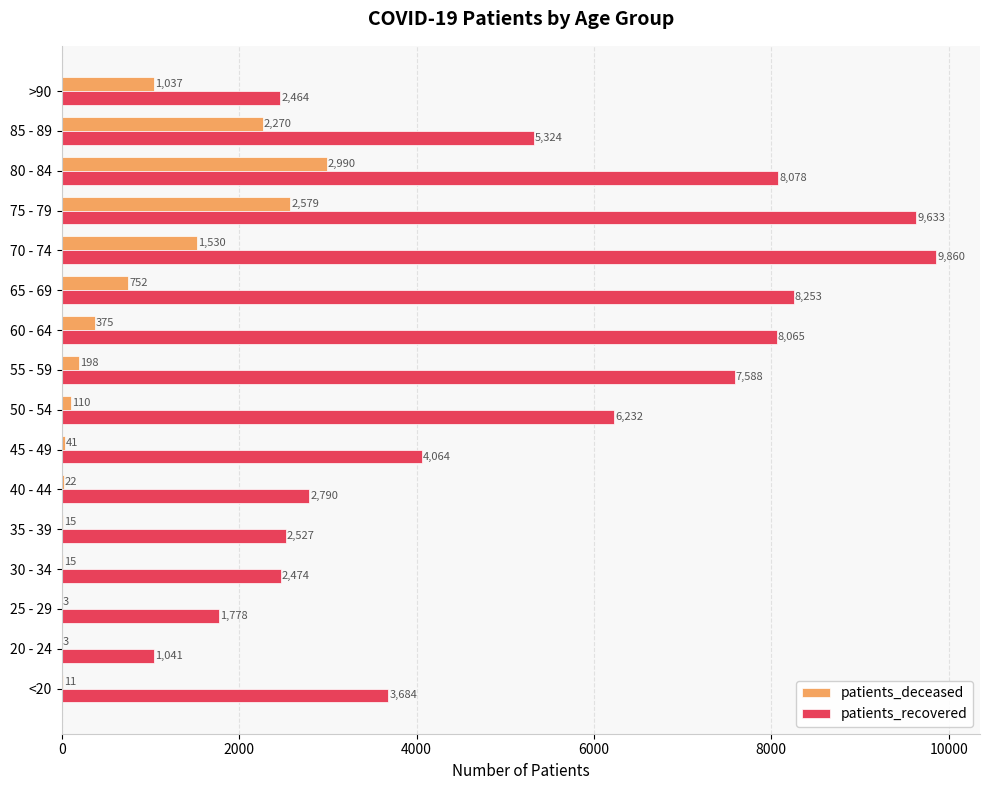

Which series changed the most between 40 - 44 and 55 - 59?

patients_recovered